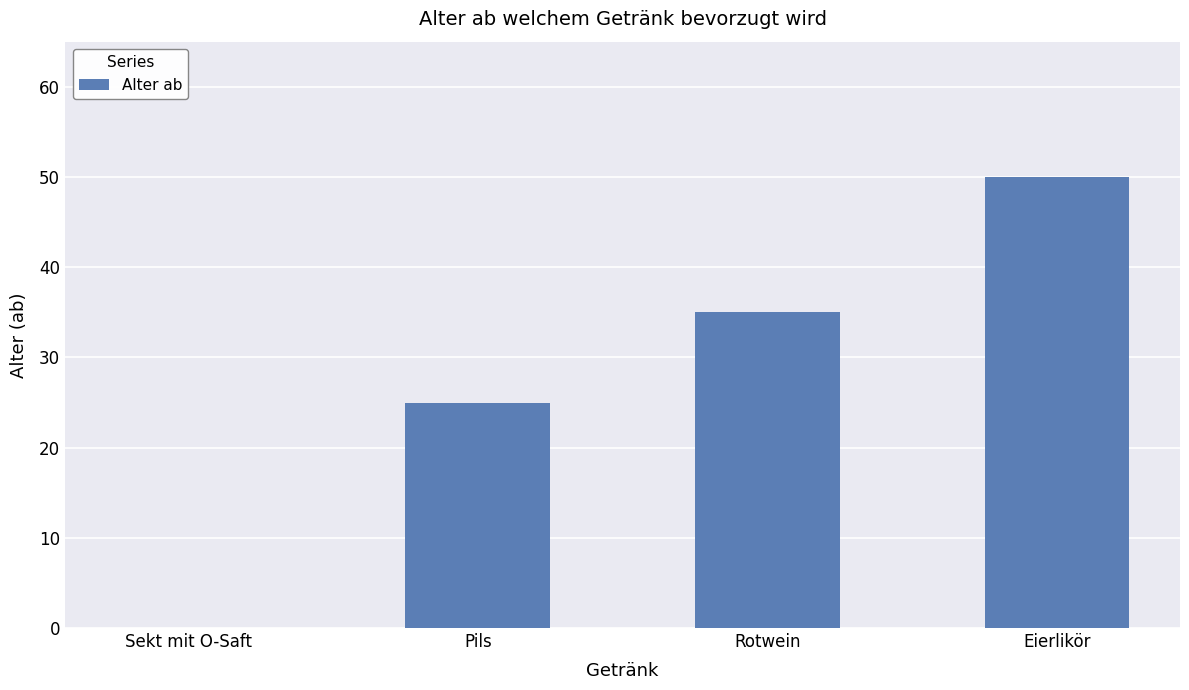

Count the number of categories in the chart.

4